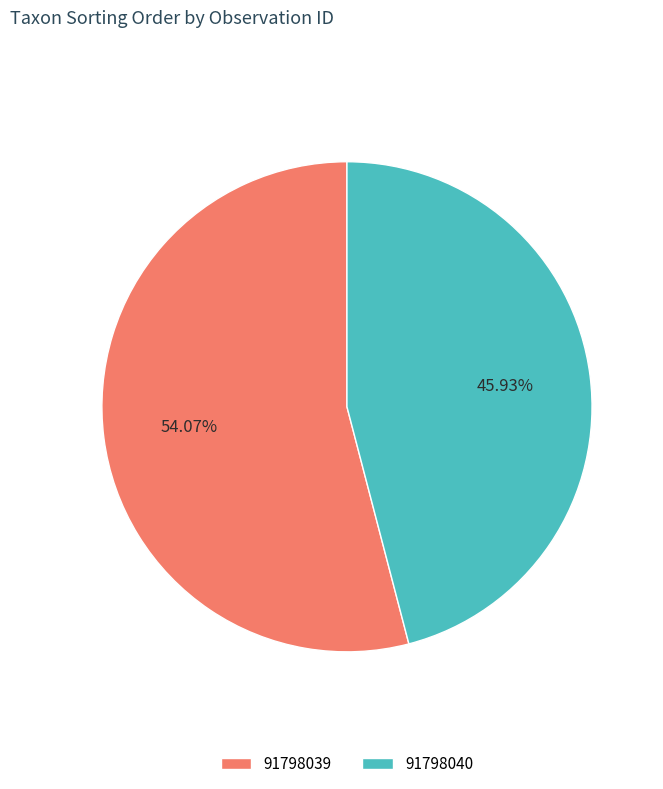

What percentage is the 91798039 slice, to the nearest percent?

54%